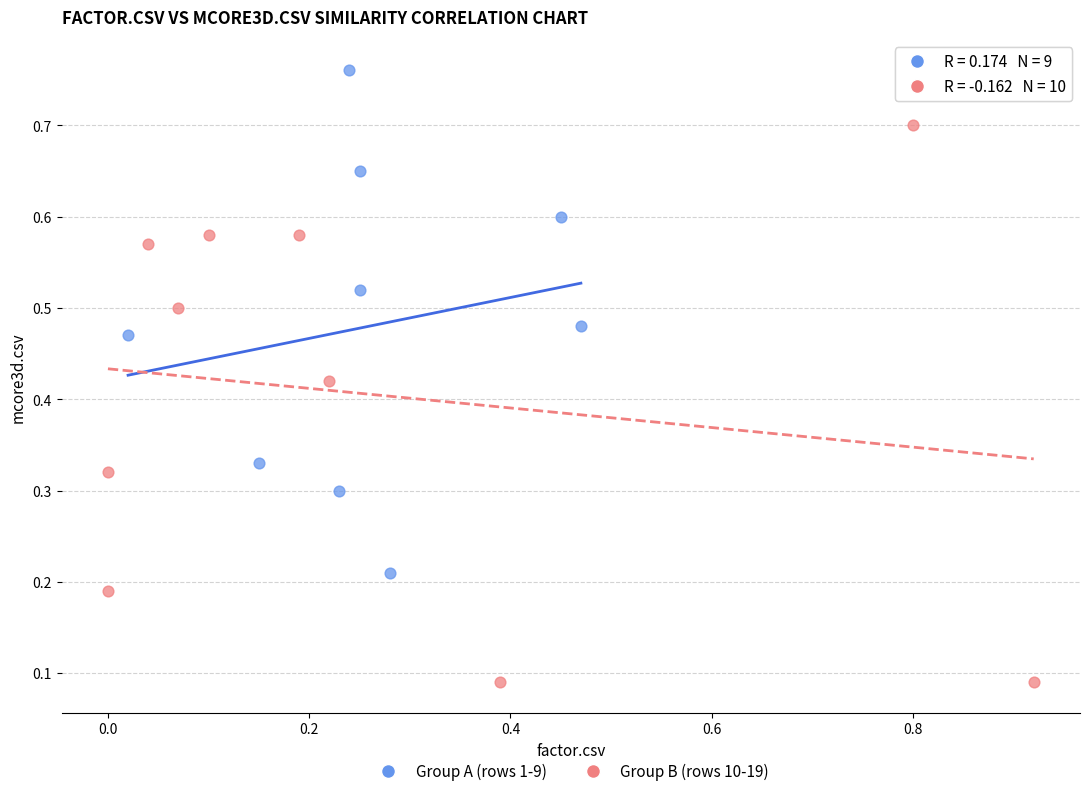

Which series has the widest spread of Y values?

Group B (rows 10-19)